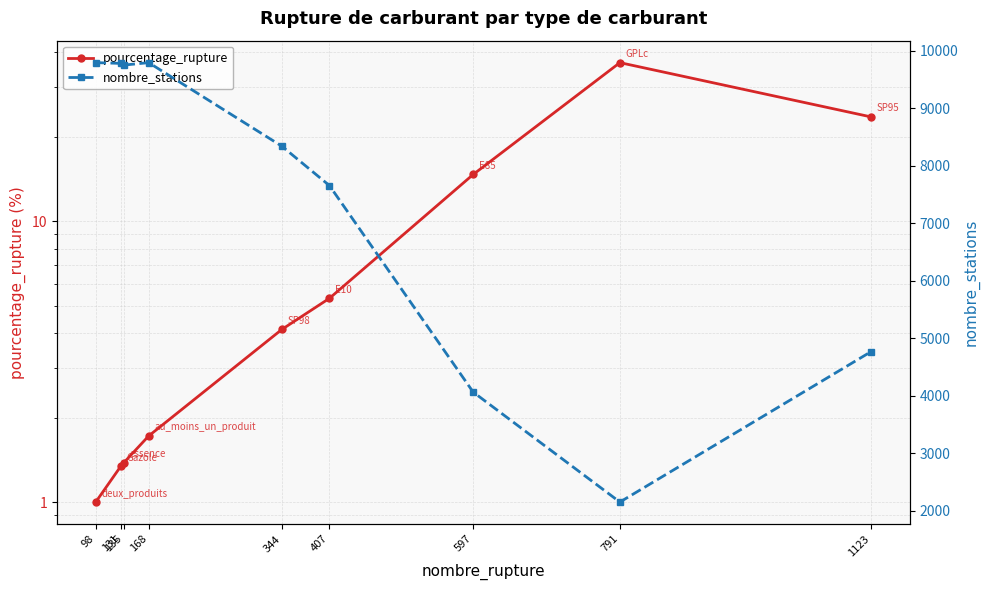

True or false: pourcentage_rupture and nombre_stations cross at least once.

False